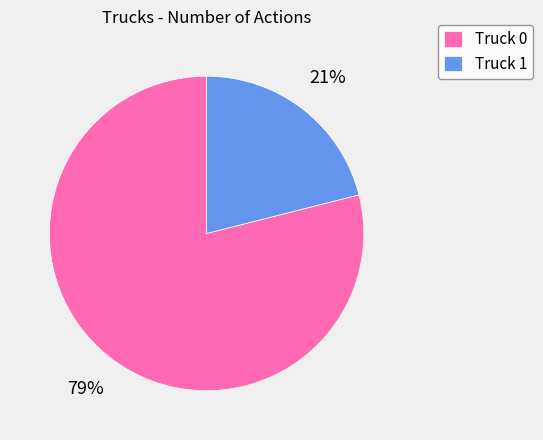

To the nearest percent, what percentage of the pie is Truck 0?

79%